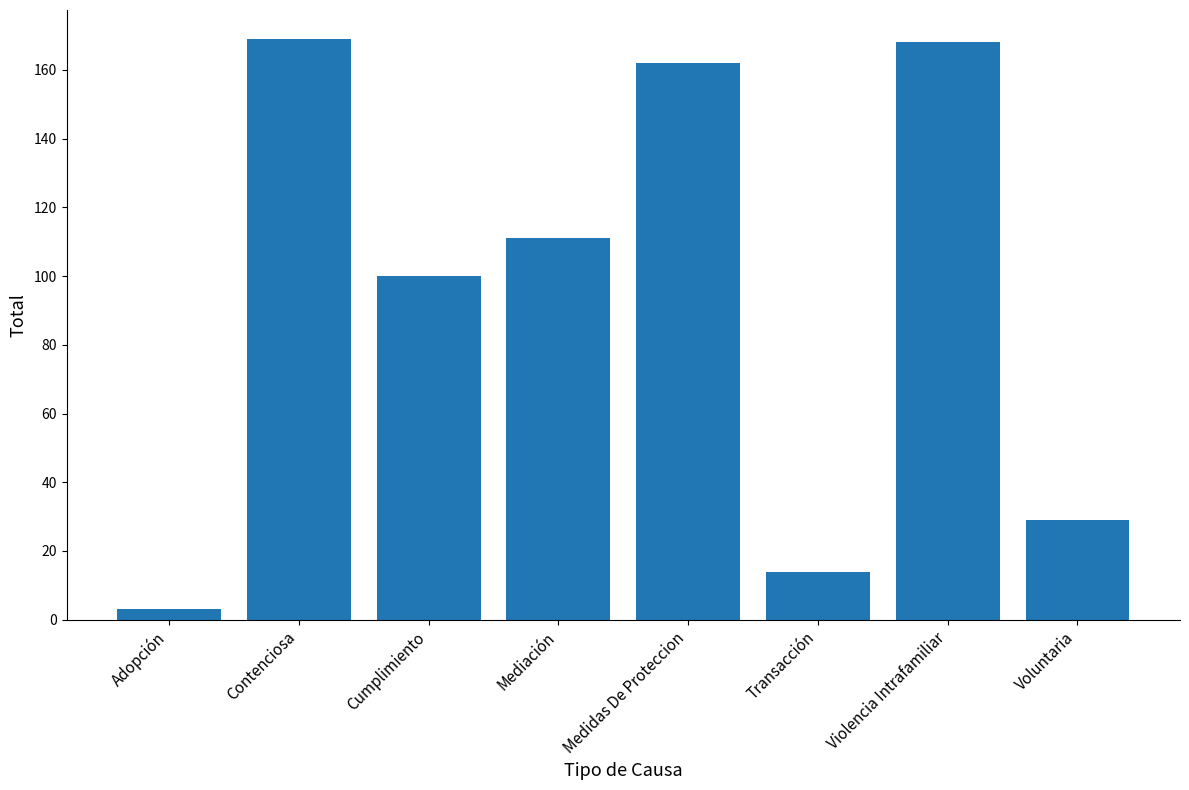

Reading left to right, extract all data points from this chart.

3	169	100	111	162	14	168	29